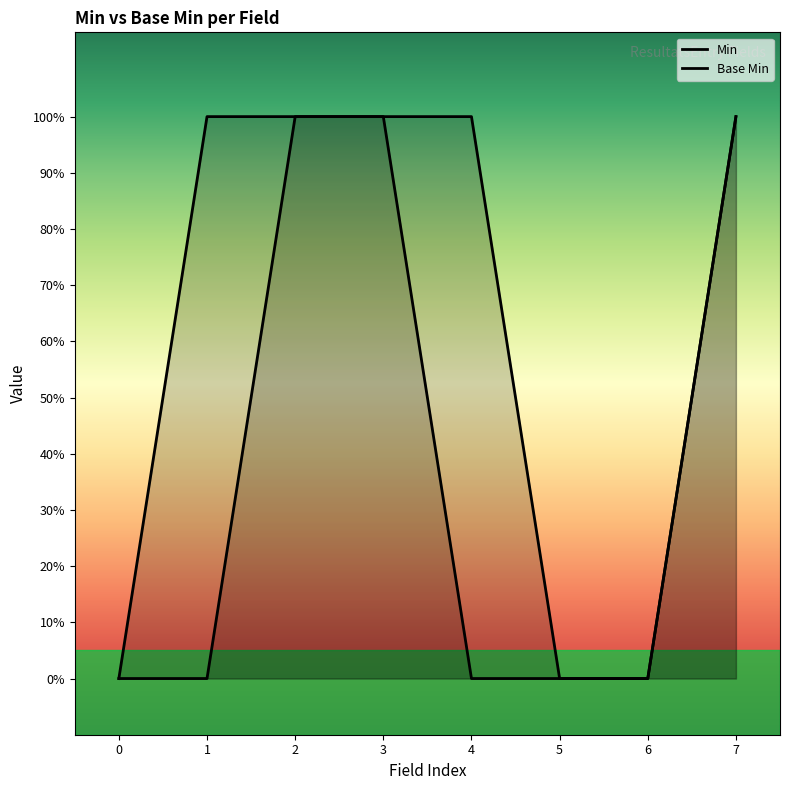

The Min series shows 1 at 3. True or false?

True